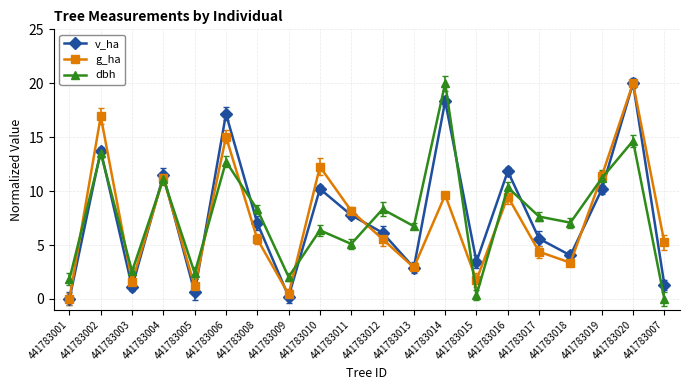

What is the spread (max minus min) of values at 441783019?

1.2